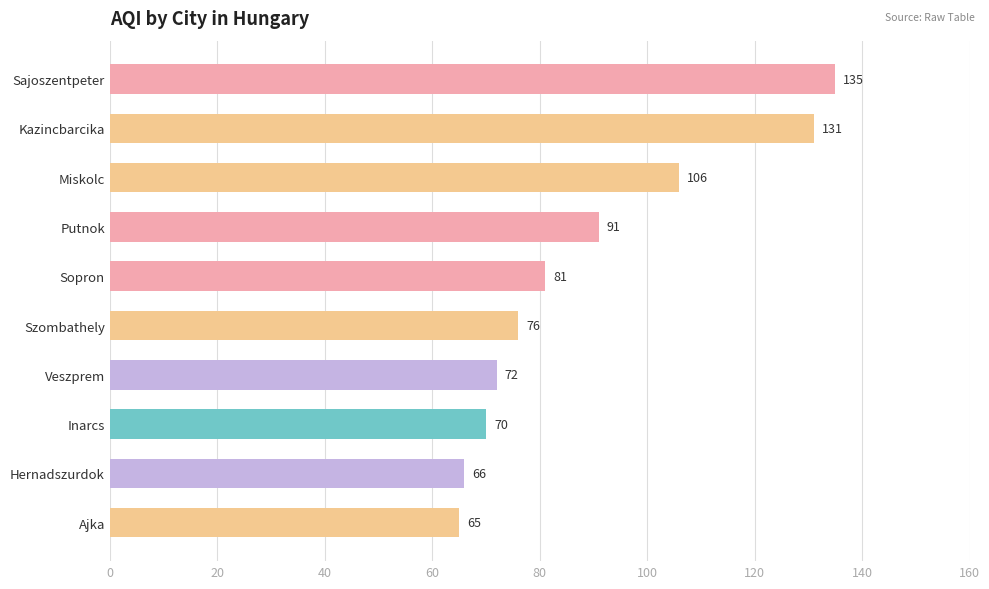

What value does the data have at Veszprem?

72